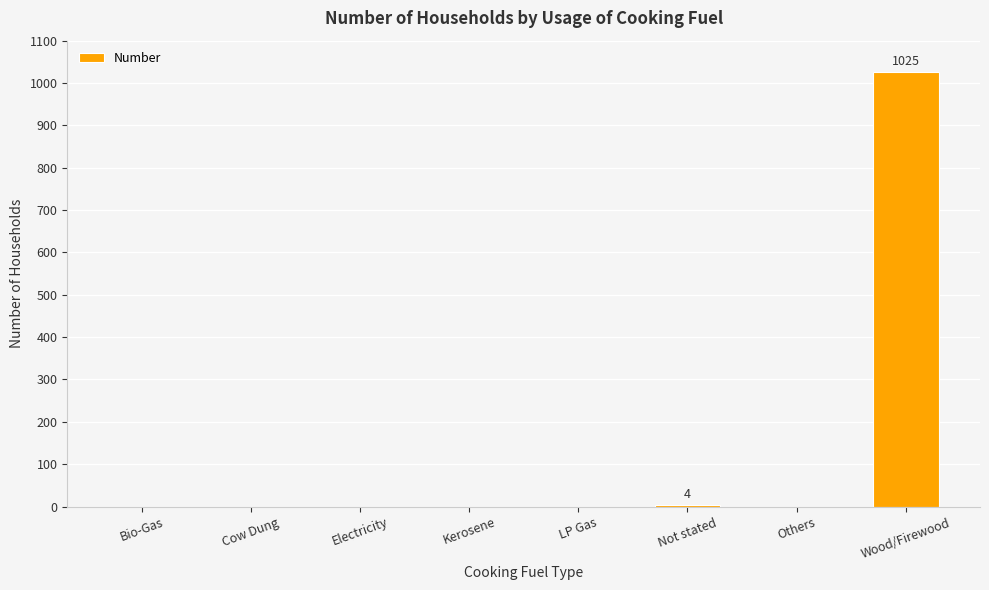

How many categories are shown in the chart?

8